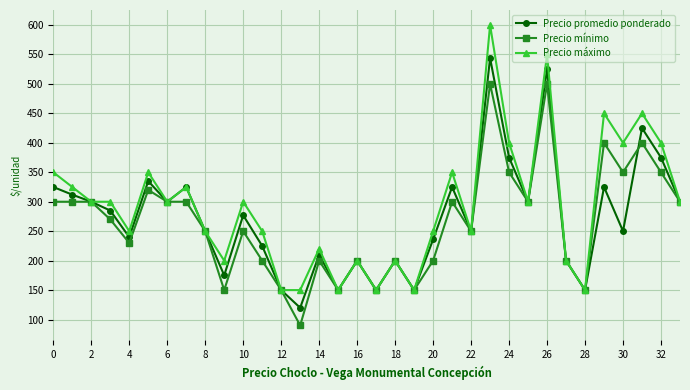

Which series has the widest spread of values?

Precio máximo